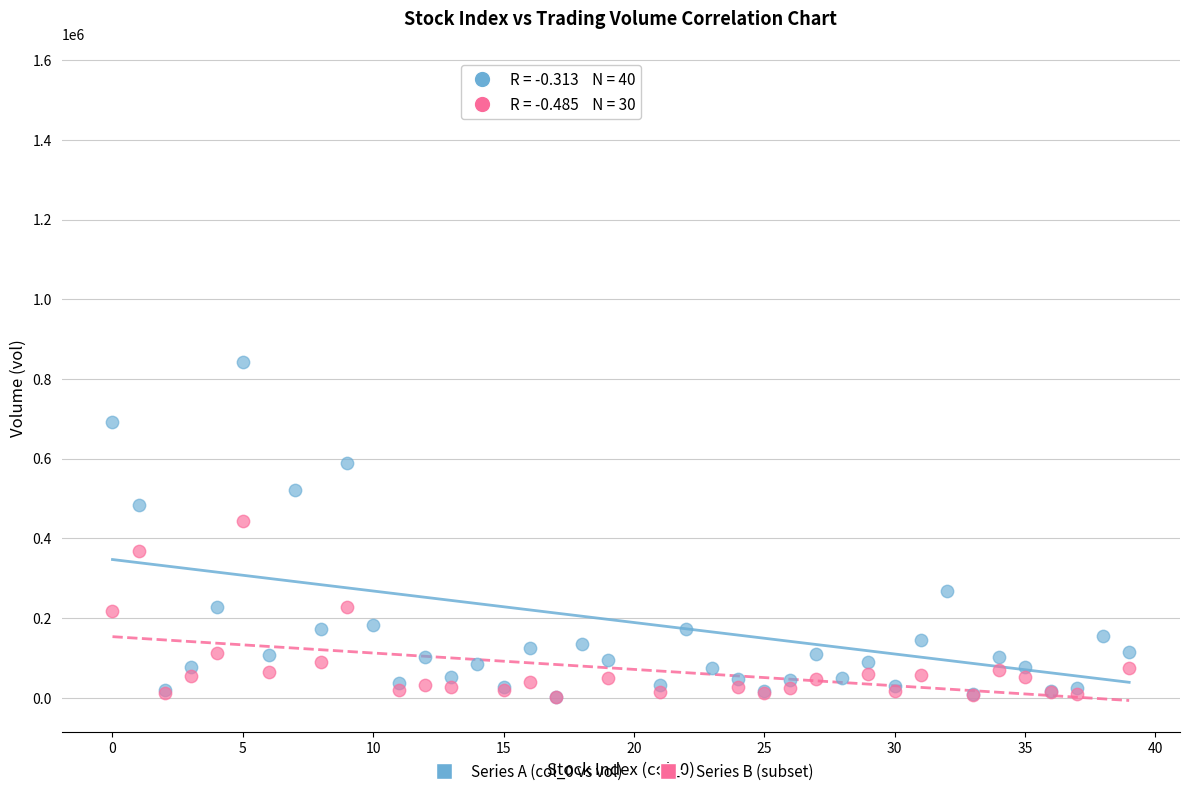

Which series reaches the maximum Y coordinate?

Series A (col_0 vs vol)